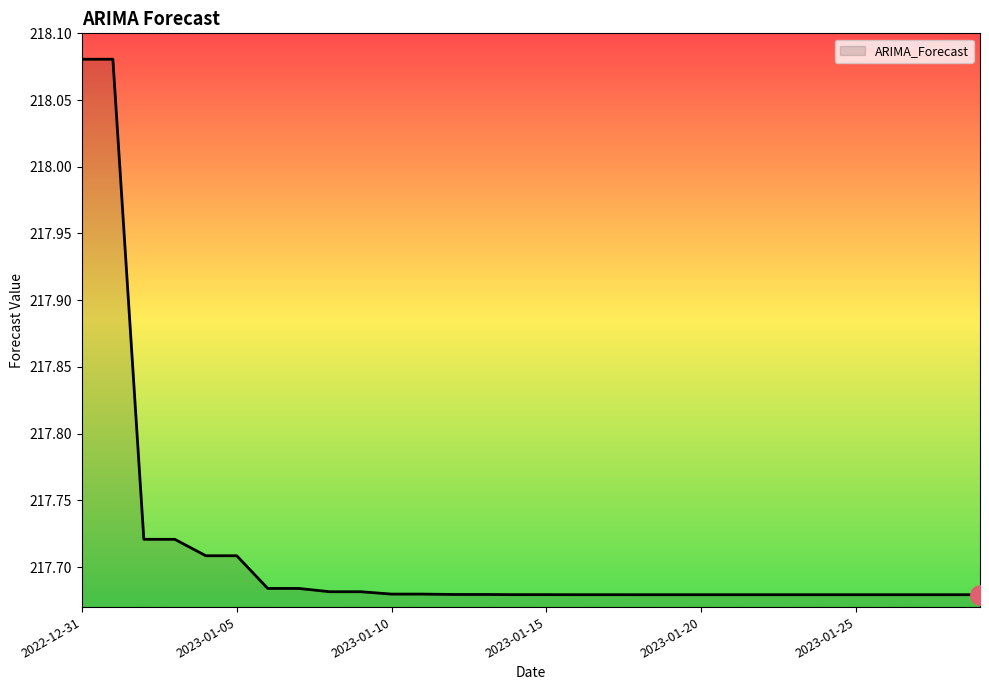

Count the values in the range 217 to 218.

28